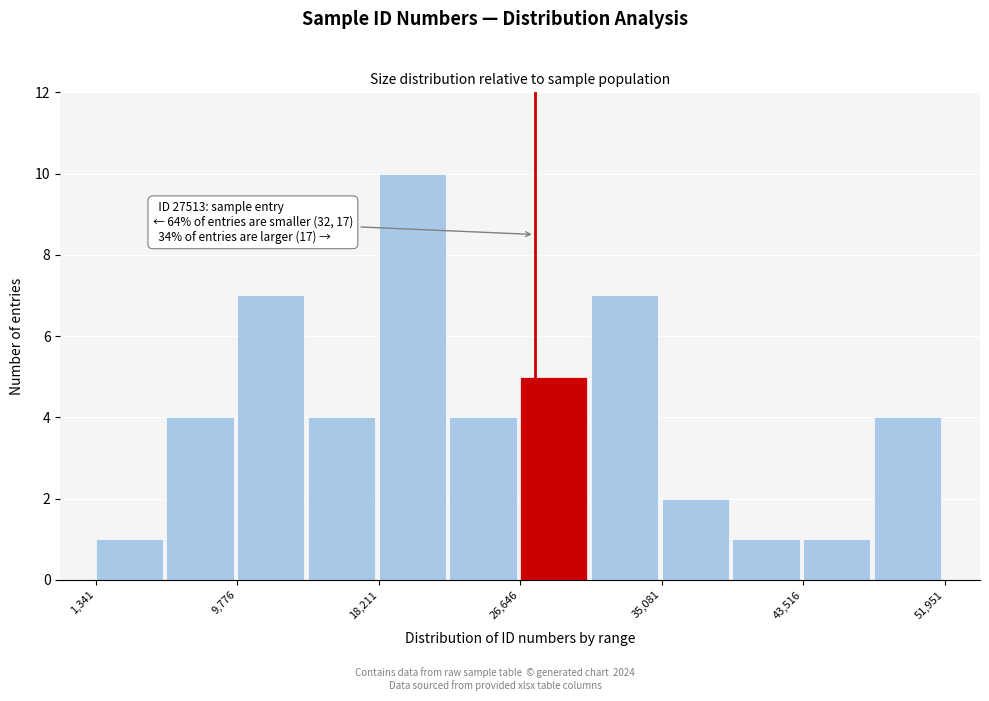

Which range on the x-axis has the tallest bar?

18000 to 22000